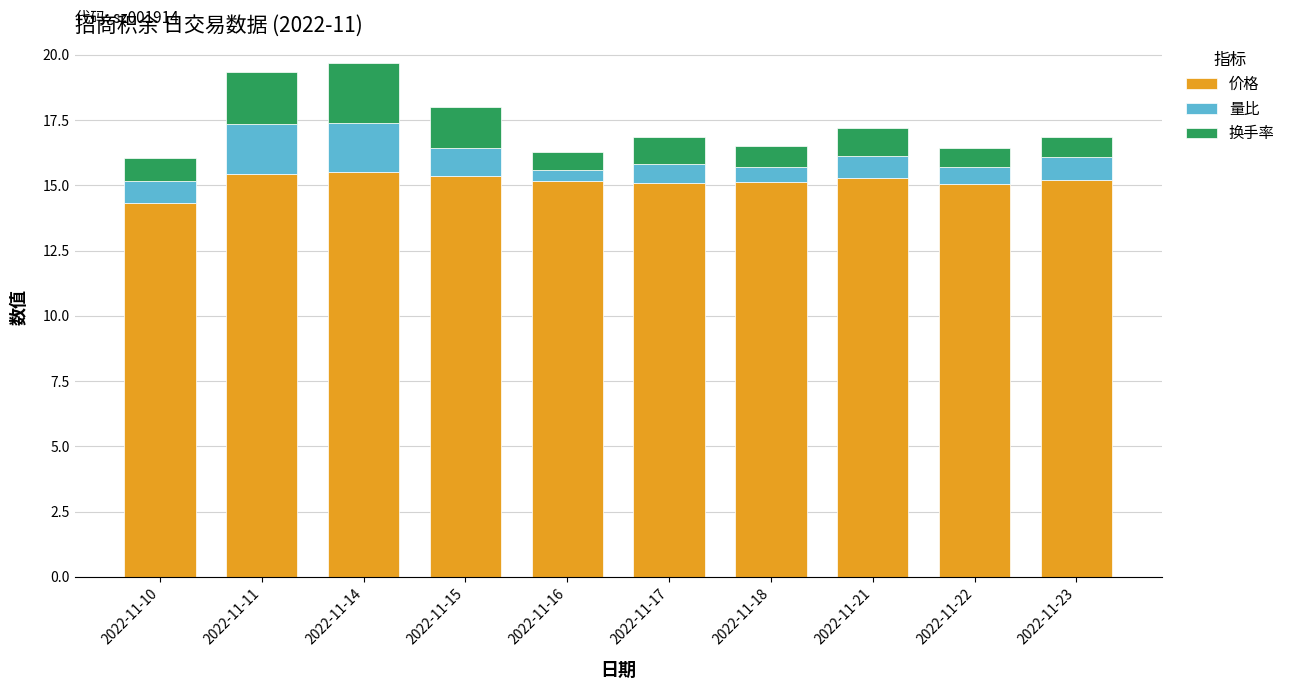

How many bars are there in total?

10